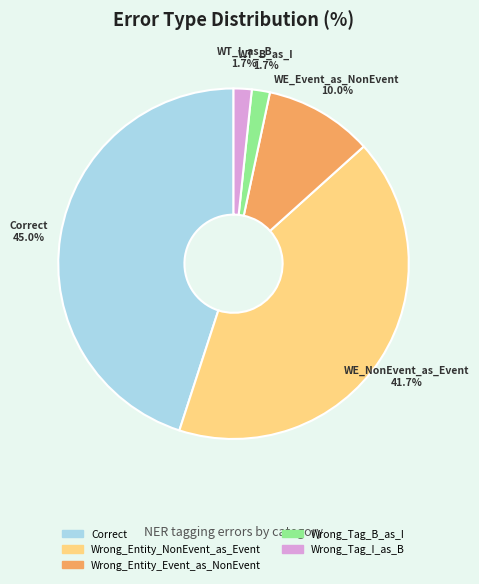

Which has a higher value, Wrong_Tag_I_as_B or Correct?

Correct